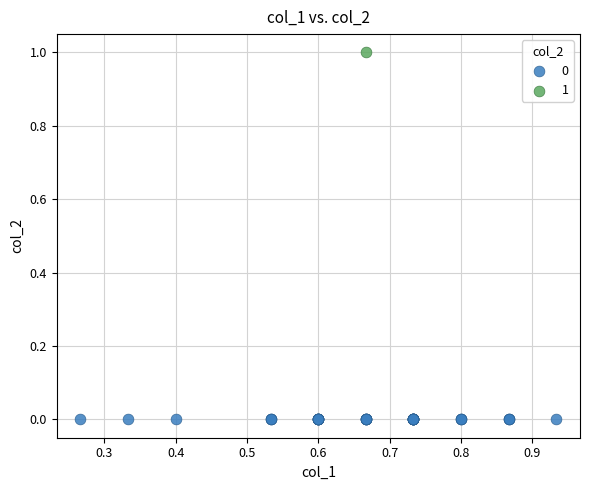

Which series contains the lowest Y value?

0